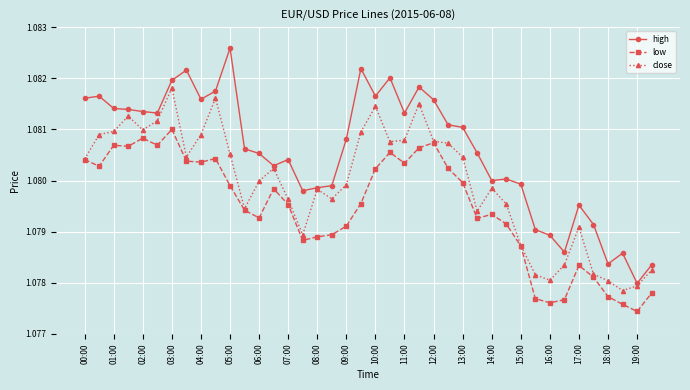

At how many categories does at least one series exceed 1?

40